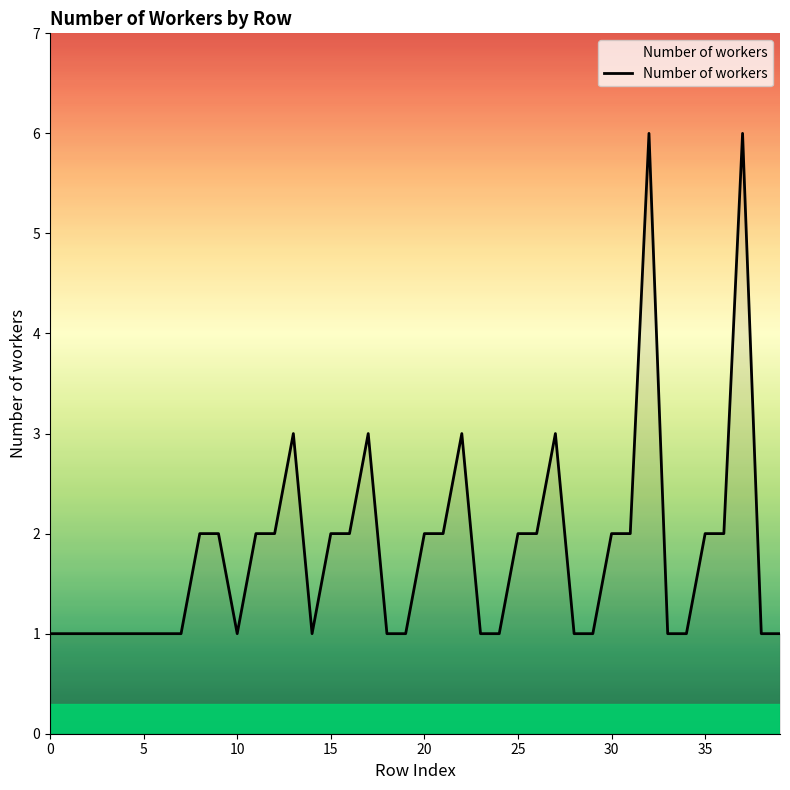

How many series are shown in this chart?

1